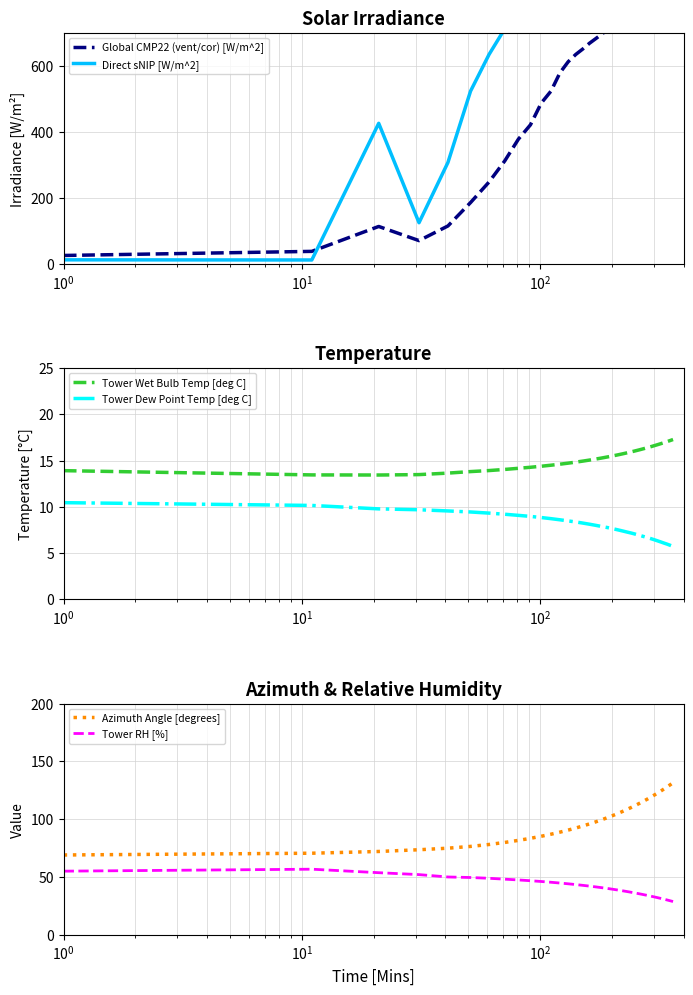

True or false: Tower Wet Bulb Temp [deg C] and Tower Dew Point Temp [deg C] cross at least once.

False